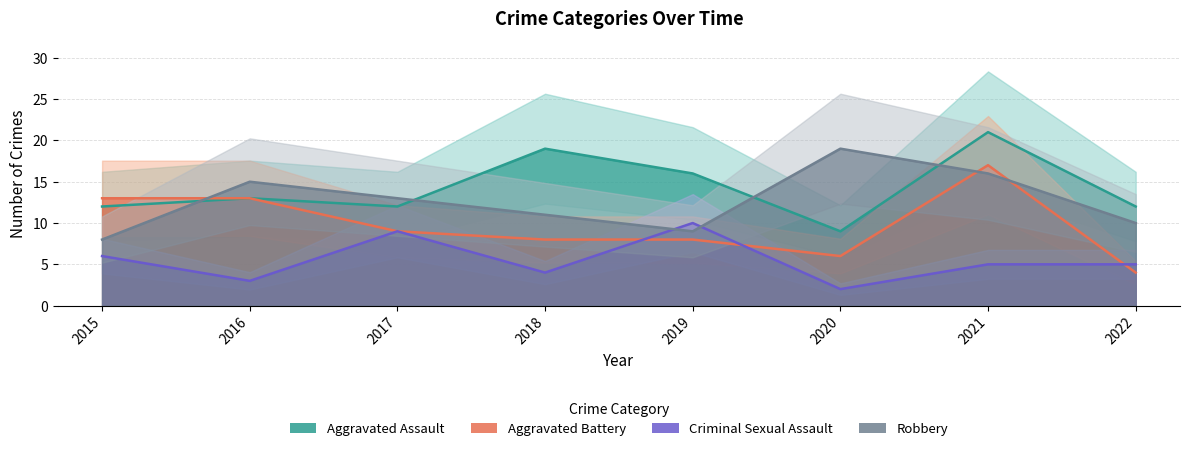

Which series has the largest total across all categories?

Aggravated Assault